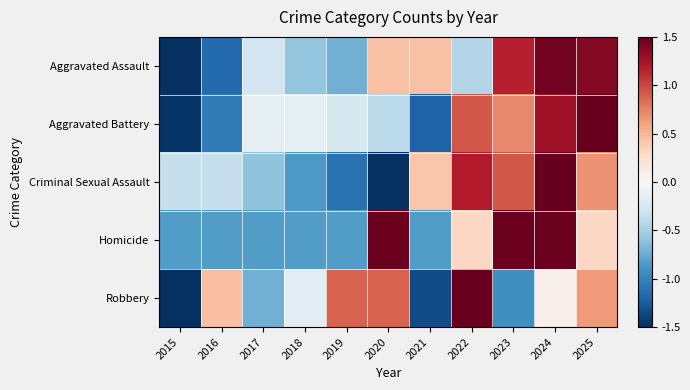

Reading left to right, transcribe all the data shown in this chart.

Aggravated Assault: 2015=-1.7	2016=-1.2	2017=-0.3	2018=-0.6	2019=-0.7	2020=0.4	2021=0.4	2022=-0.4	2023=1.2	2024=1.5	2025=1.4
Aggravated Battery: 2015=-1.5	2016=-1.0	2017=-0.1	2018=-0.1	2019=-0.2	2020=-0.4	2021=-1.2	2022=0.9	2023=0.7	2024=1.3	2025=1.7
Criminal Sexual Assault: 2015=-0.3	2016=-0.3	2017=-0.6	2018=-0.9	2019=-1.1	2020=-1.6	2021=0.4	2022=1.2	2023=0.9	2024=1.7	2025=0.7
Homicide: 2015=-0.8	2016=-0.8	2017=-0.8	2018=-0.8	2019=-0.8	2020=1.5	2021=-0.8	2022=0.3	2023=1.5	2024=1.5	2025=0.3
Robbery: 2015=-1.6	2016=0.5	2017=-0.7	2018=-0.2	2019=0.9	2020=0.9	2021=-1.3	2022=1.8	2023=-0.9	2024=0.1	2025=0.6